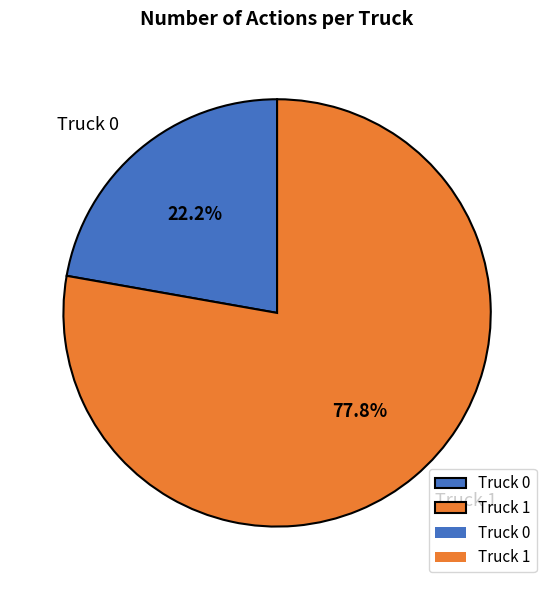

Combined, what portion of the pie is Truck 0 and Truck 1?

100.0%